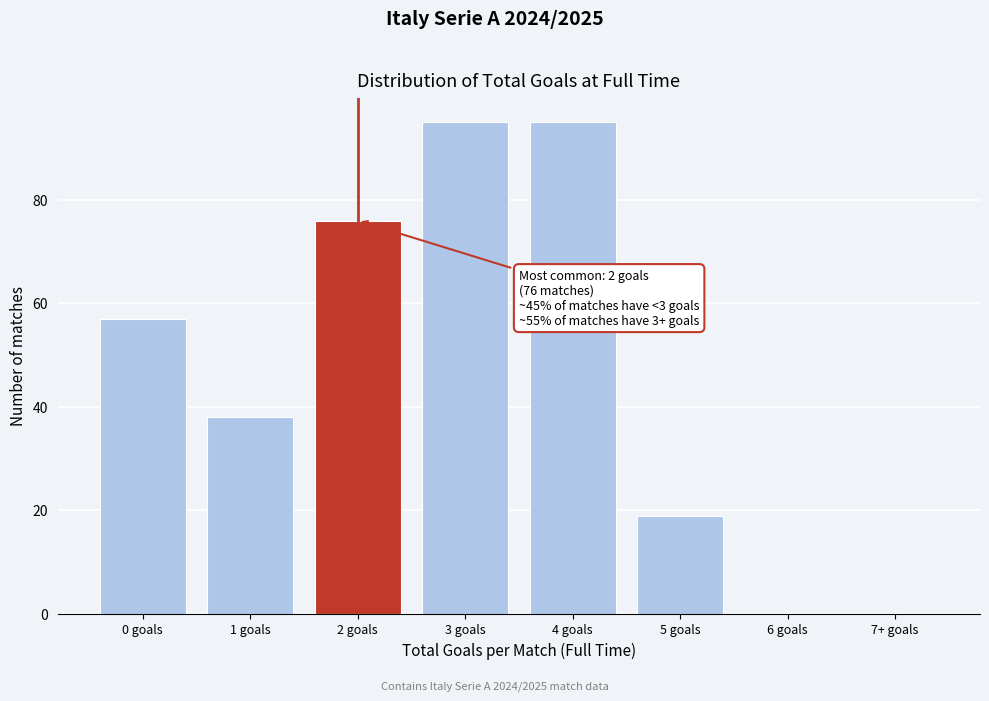

Reading left to right, what are all the values shown in this chart?

0 goals=57	1 goals=38	2 goals=76	3 goals=95	4 goals=95	5 goals=19	6 goals=0	7+ goals=0